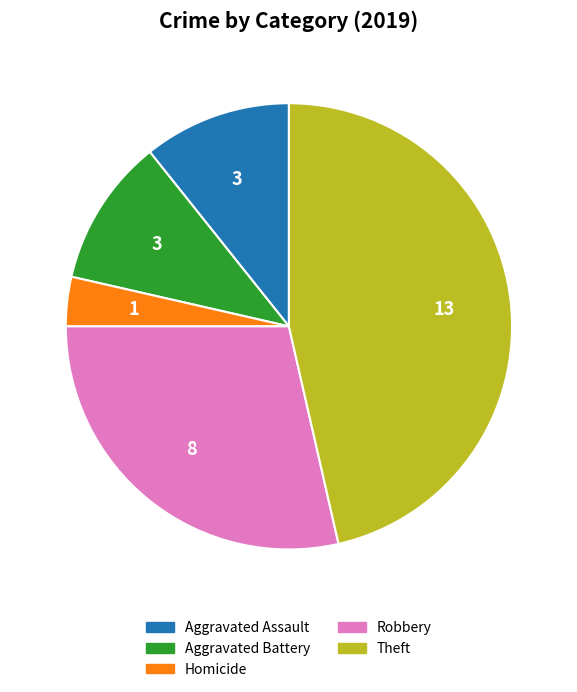

Does any single category account for the majority?

No